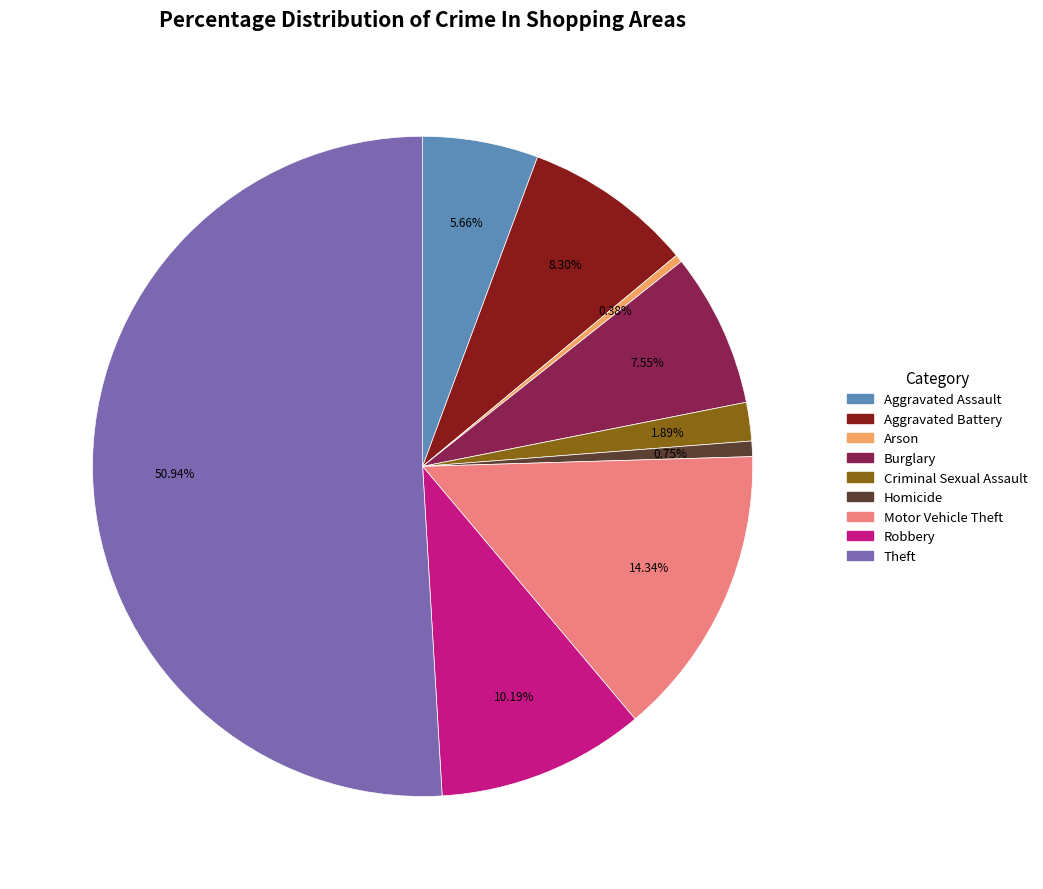

To the nearest percent, what is the difference between the largest and smallest slice percentages?

51%